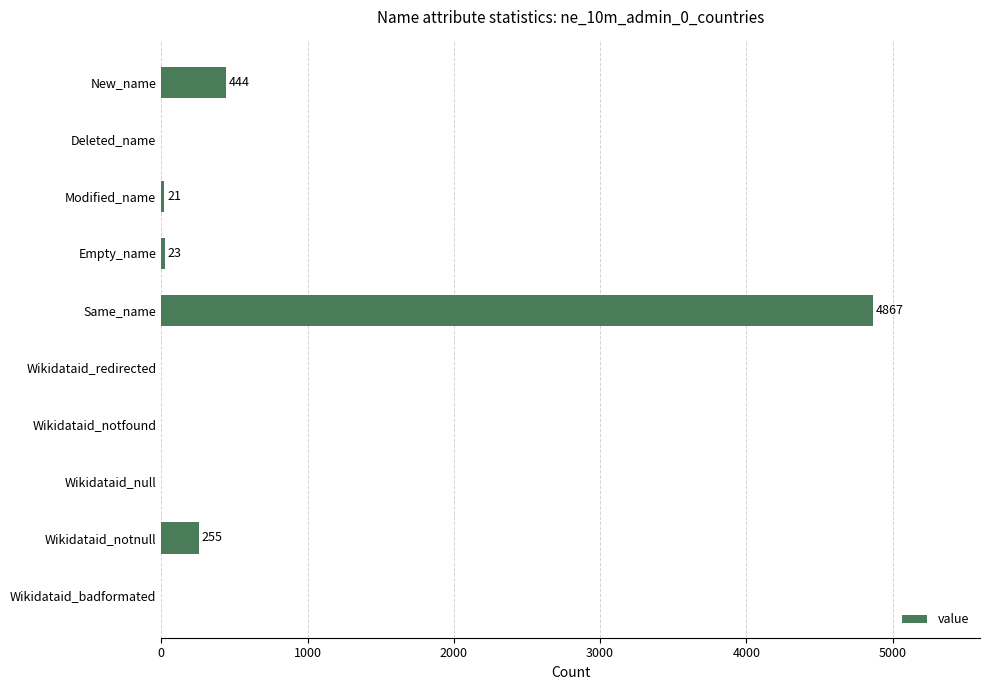

Reading top to bottom, extract all data points from this chart.

New_name=444	Deleted_name=0	Modified_name=21	Empty_name=23	Same_name=4867	Wikidataid_redirected=0	Wikidataid_notfound=0	Wikidataid_null=0	Wikidataid_notnull=255	Wikidataid_badformated=0